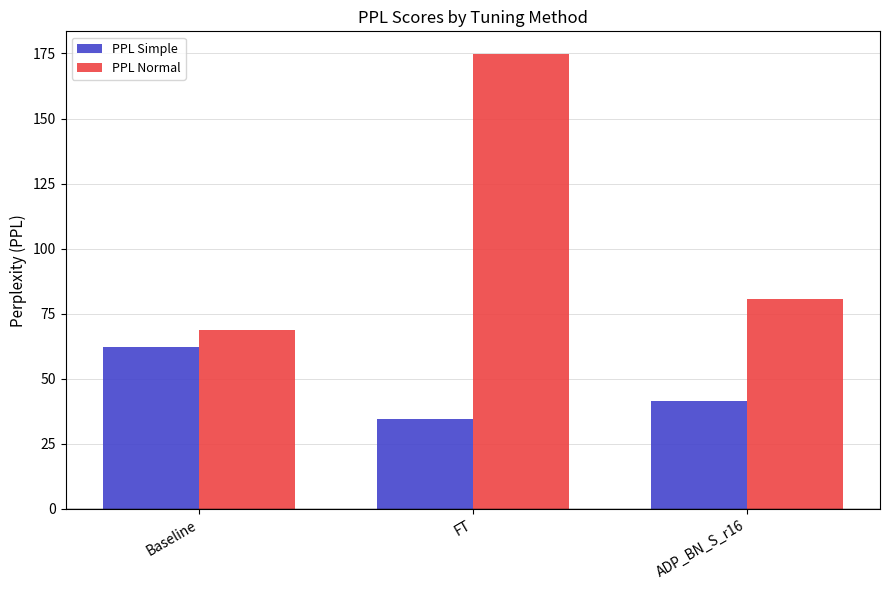

What is the sum of all PPL Normal values?

324.3